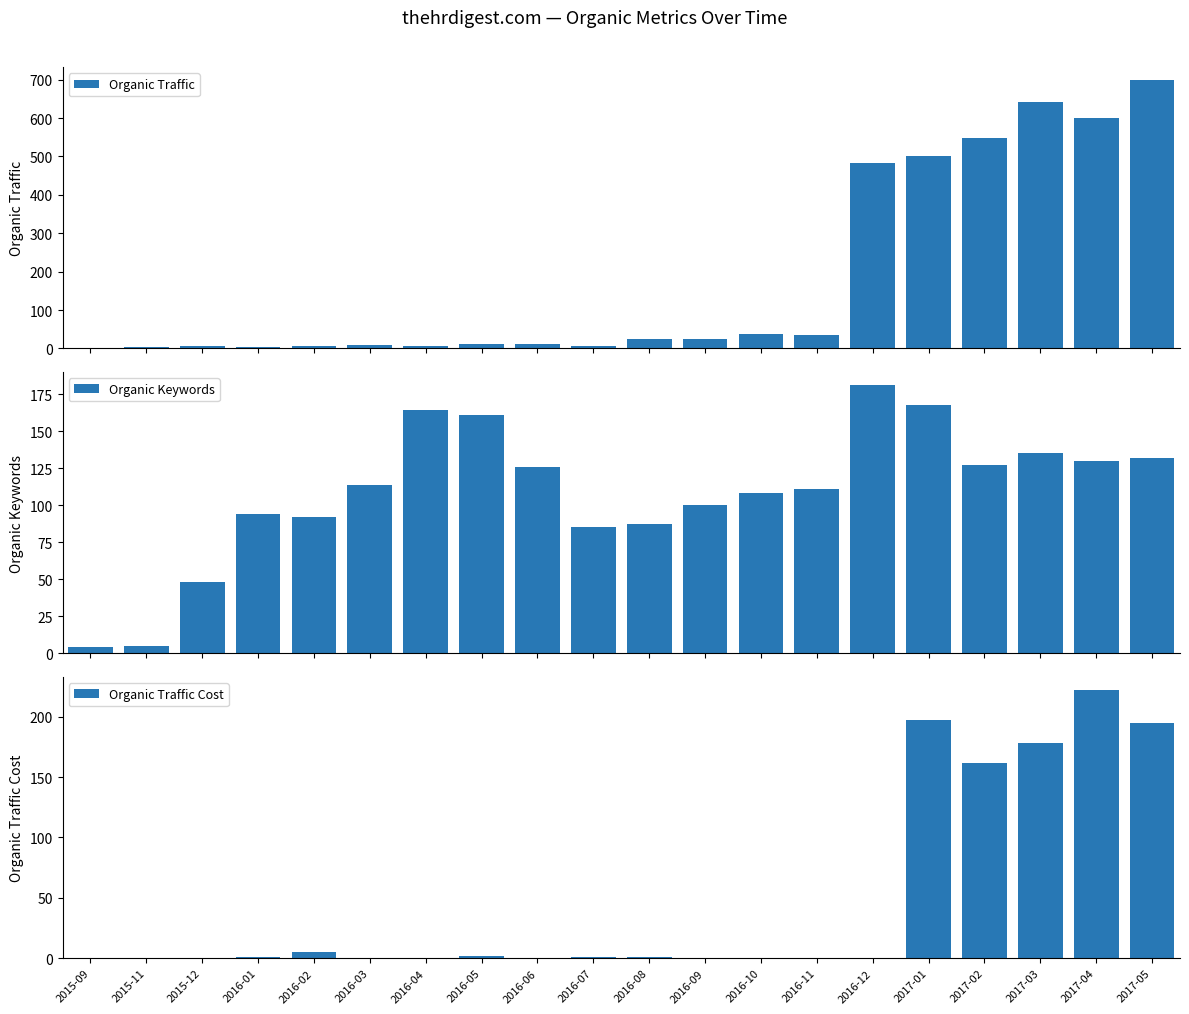

What position from the left is 2017-05?

20